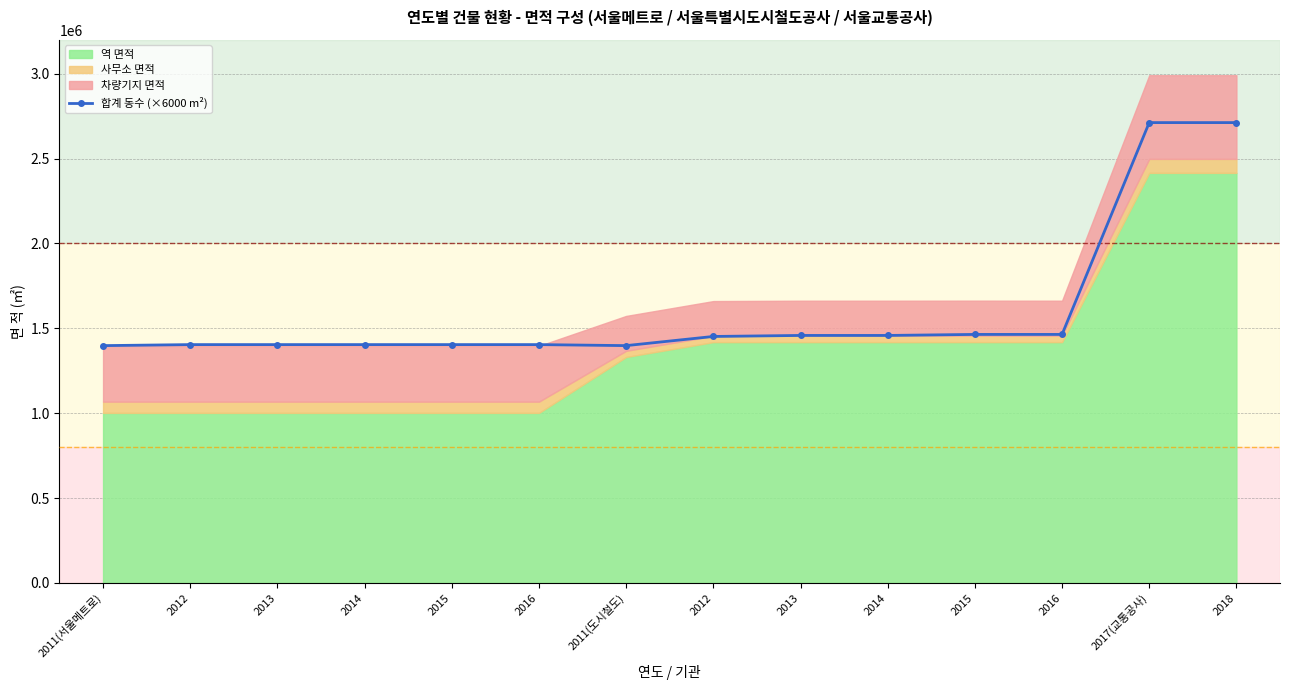

Rank the categories by value from highest to lowest.

2017(교통공사), 2018, 2015, 2016, 2013, 2014, 2012, 2012, 2013, 2014, 2015, 2016, 2011(서울메트로), 2011(도시철도)